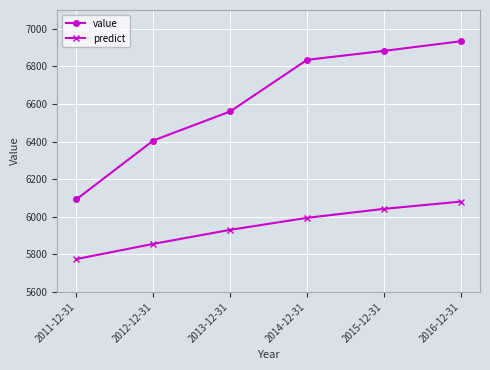

At which category is the sum across all series the highest?

2016-12-31